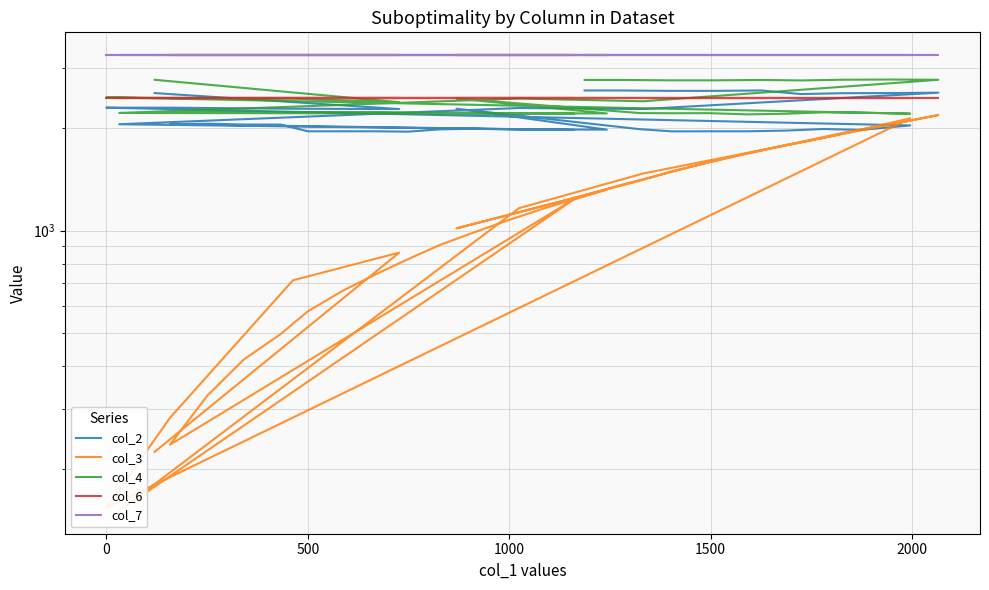

What is the minimum value for col_7?

3264